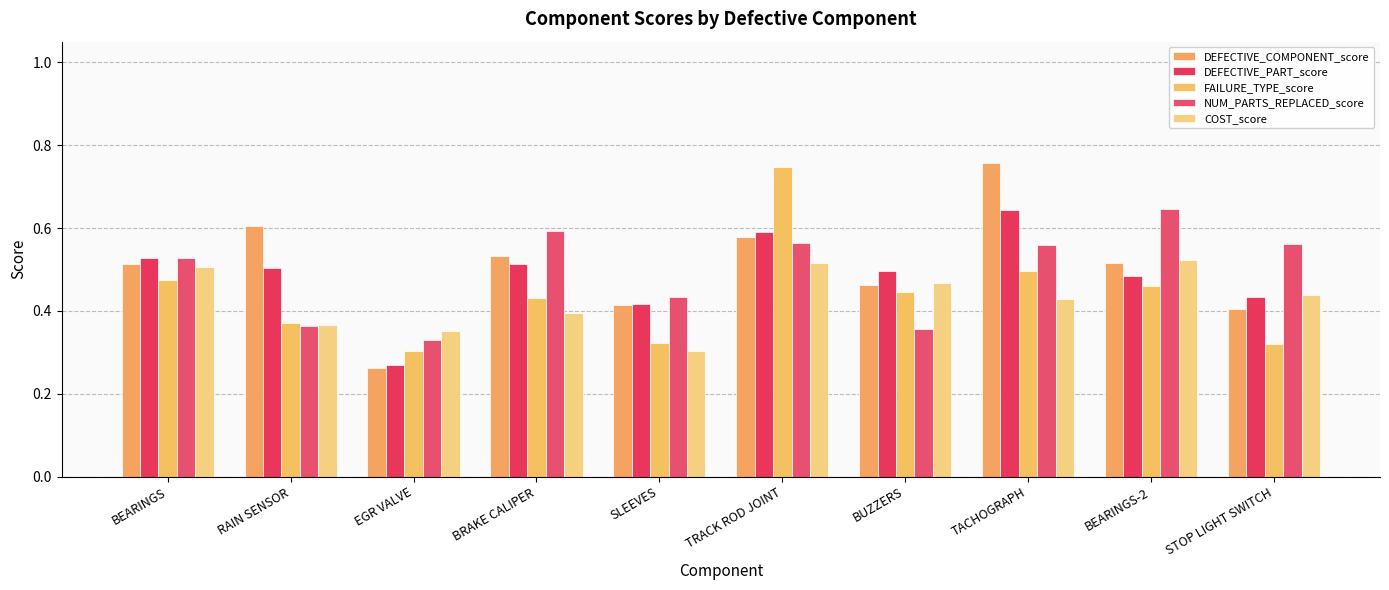

Reading left to right, extract all data points from this chart.

DEFECTIVE_COMPONENT_score: BEARINGS=0.5	RAIN SENSOR=0.6	EGR VALVE=0.3	BRAKE CALIPER=0.5	SLEEVES=0.4	TRACK ROD JOINT=0.6	BUZZERS=0.5	TACHOGRAPH=0.8	BEARINGS-2=0.5	STOP LIGHT SWITCH=0.4
DEFECTIVE_PART_score: BEARINGS=0.5	RAIN SENSOR=0.5	EGR VALVE=0.3	BRAKE CALIPER=0.5	SLEEVES=0.4	TRACK ROD JOINT=0.6	BUZZERS=0.5	TACHOGRAPH=0.6	BEARINGS-2=0.5	STOP LIGHT SWITCH=0.4
FAILURE_TYPE_score: BEARINGS=0.5	RAIN SENSOR=0.4	EGR VALVE=0.3	BRAKE CALIPER=0.4	SLEEVES=0.3	TRACK ROD JOINT=0.7	BUZZERS=0.4	TACHOGRAPH=0.5	BEARINGS-2=0.5	STOP LIGHT SWITCH=0.3
NUM_PARTS_REPLACED_score: BEARINGS=0.5	RAIN SENSOR=0.4	EGR VALVE=0.3	BRAKE CALIPER=0.6	SLEEVES=0.4	TRACK ROD JOINT=0.6	BUZZERS=0.4	TACHOGRAPH=0.6	BEARINGS-2=0.6	STOP LIGHT SWITCH=0.6
COST_score: BEARINGS=0.5	RAIN SENSOR=0.4	EGR VALVE=0.4	BRAKE CALIPER=0.4	SLEEVES=0.3	TRACK ROD JOINT=0.5	BUZZERS=0.5	TACHOGRAPH=0.4	BEARINGS-2=0.5	STOP LIGHT SWITCH=0.4